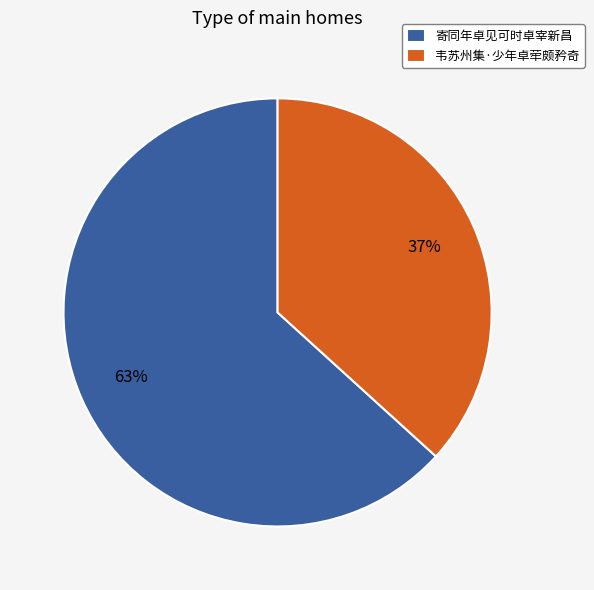

Is the sum of 寄同年卓见可时卓宰新昌 and 韦苏州集·少年卓荦颇矜奇 greater than half?

Yes